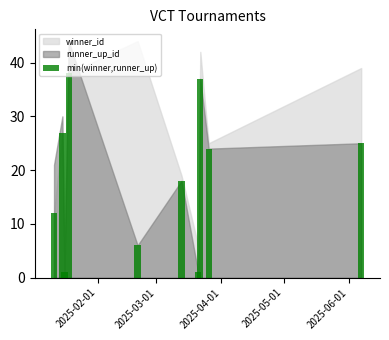

What is the sum of all values?

189